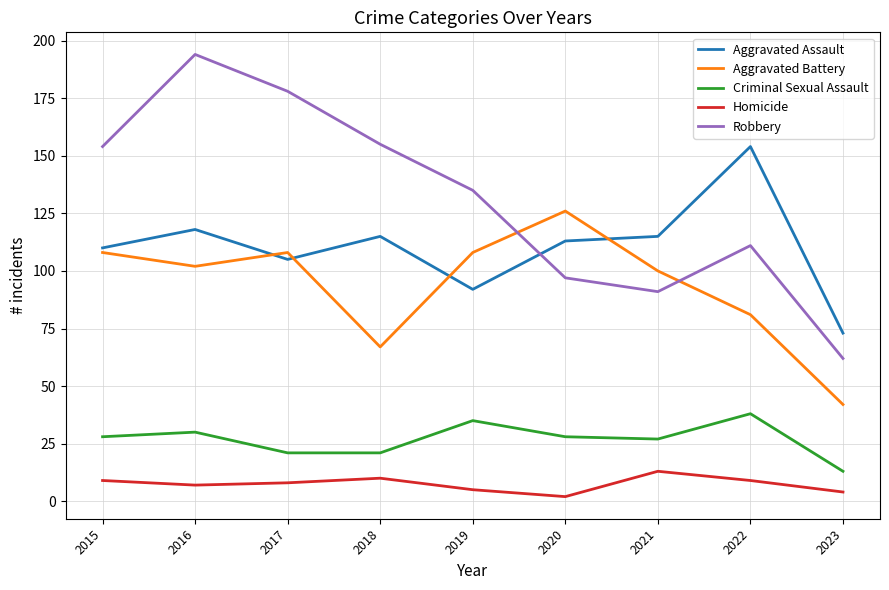

Where do Aggravated Assault and Robbery first cross each other?

2019 and 2020